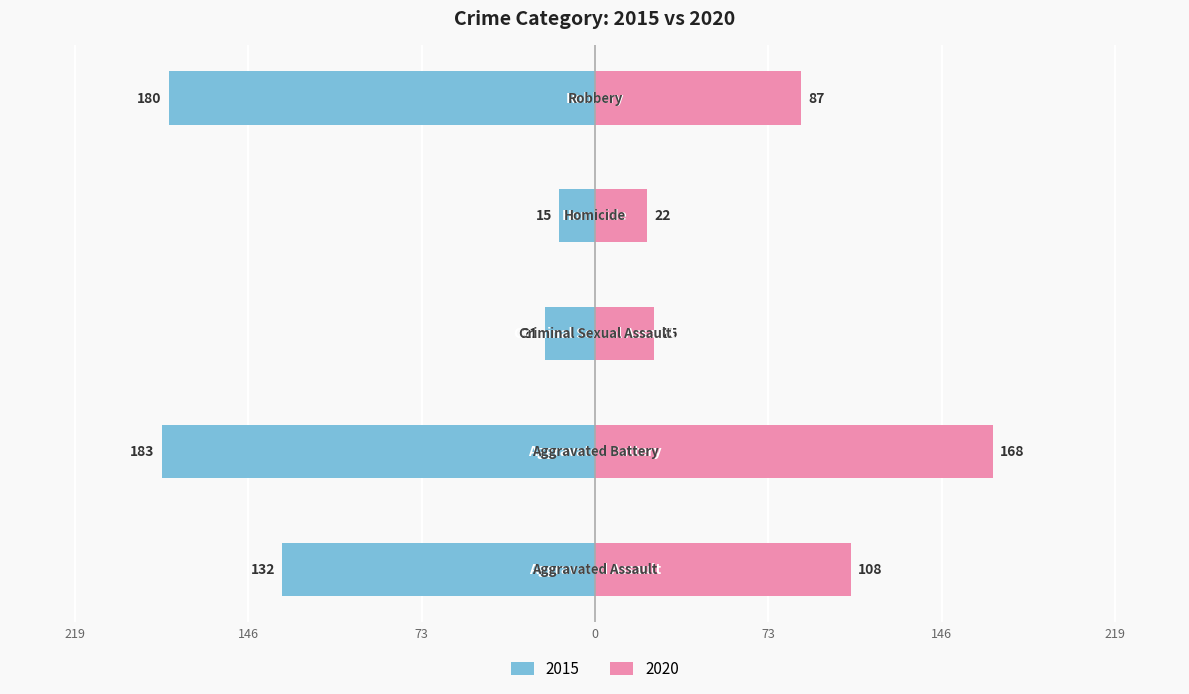

What is the average value?

-106